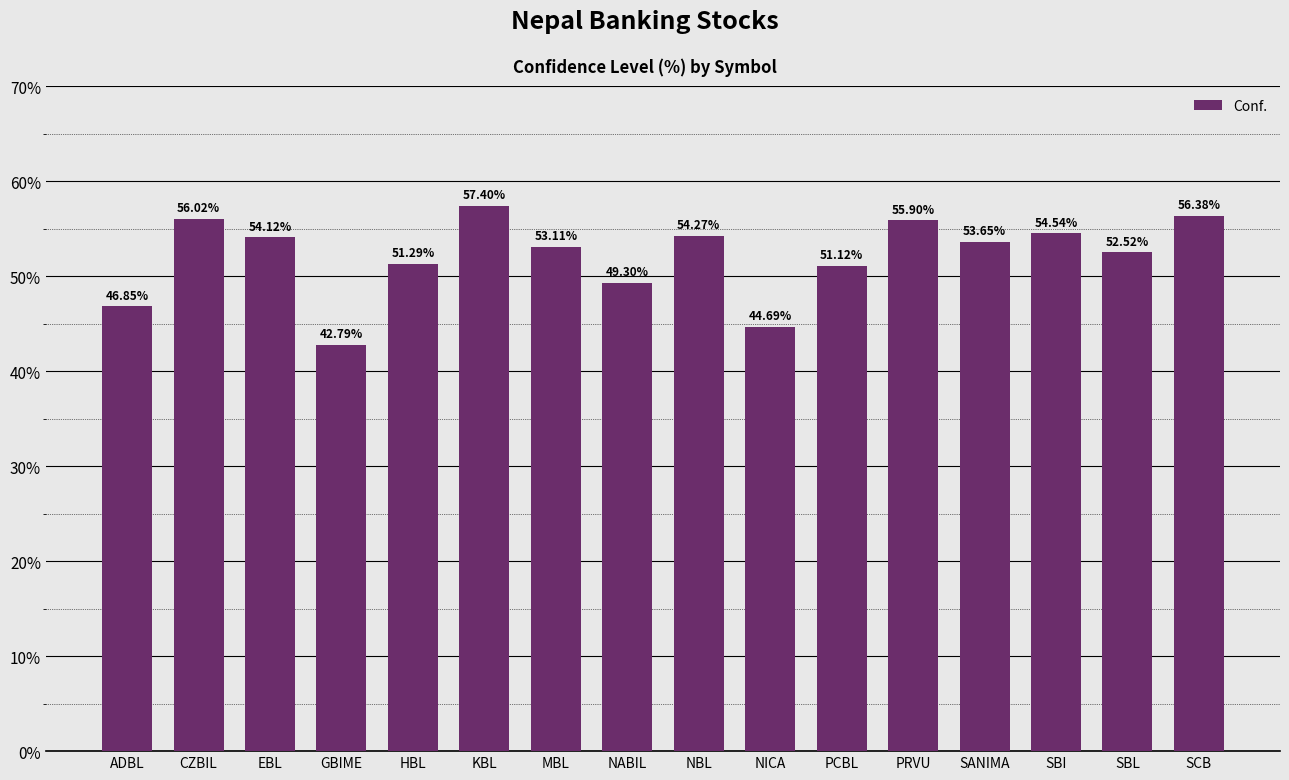

The chart shows a value of 46.9 at ADBL. True or false?

True